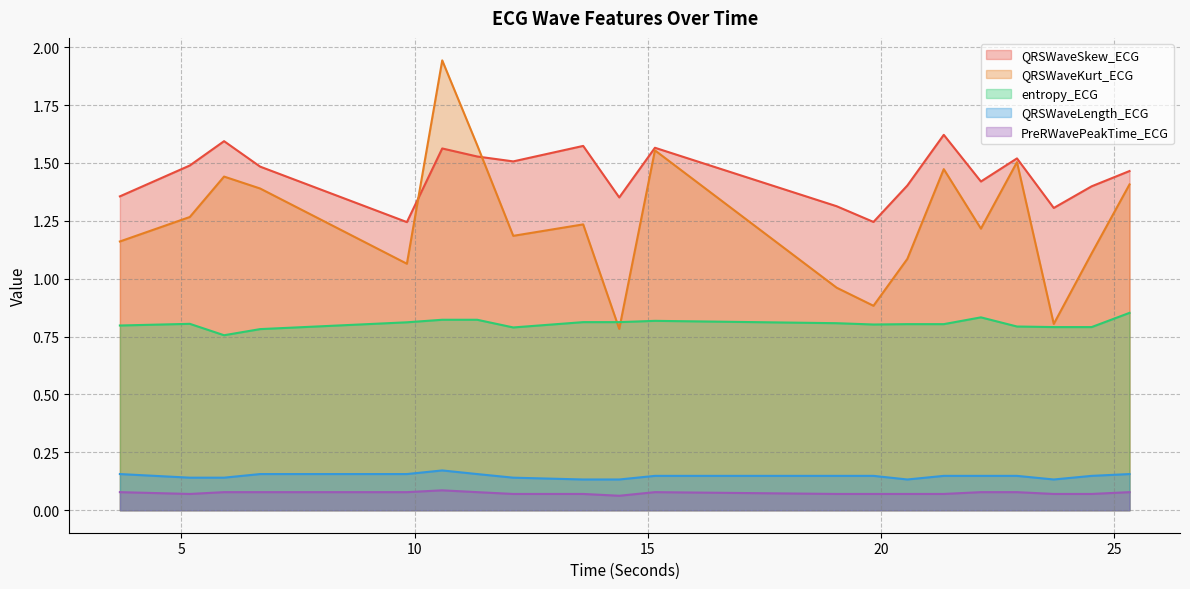

Reading left to right, transcribe all the data shown in this chart.

QRSWaveSkew_ECG: 3.6796875=1.4	5.1796875=1.5	5.9140625=1.6	6.6875=1.5	9.8359375=1.2	10.59375=1.6	11.34375=1.5	12.1171875=1.5	13.6171875=1.6	14.390625=1.4	15.15625=1.6	19.0546875=1.3	19.84375=1.2	20.5703125=1.4	21.3515625=1.6	22.1484375=1.4	22.921875=1.5	23.7109375=1.3	24.5234375=1.4	25.3359375=1.5
QRSWaveKurt_ECG: 3.6796875=1.2	5.1796875=1.3	5.9140625=1.4	6.6875=1.4	9.8359375=1.1	10.59375=1.9	11.34375=1.6	12.1171875=1.2	13.6171875=1.2	14.390625=0.8	15.15625=1.6	19.0546875=1.0	19.84375=0.9	20.5703125=1.1	21.3515625=1.5	22.1484375=1.2	22.921875=1.5	23.7109375=0.8	24.5234375=1.1	25.3359375=1.4
entropy_ECG: 3.6796875=0.8	5.1796875=0.8	5.9140625=0.8	6.6875=0.8	9.8359375=0.8	10.59375=0.8	11.34375=0.8	12.1171875=0.8	13.6171875=0.8	14.390625=0.8	15.15625=0.8	19.0546875=0.8	19.84375=0.8	20.5703125=0.8	21.3515625=0.8	22.1484375=0.8	22.921875=0.8	23.7109375=0.8	24.5234375=0.8	25.3359375=0.9
QRSWaveLength_ECG: 3.6796875=0.2	5.1796875=0.1	5.9140625=0.1	6.6875=0.2	9.8359375=0.2	10.59375=0.2	11.34375=0.2	12.1171875=0.1	13.6171875=0.1	14.390625=0.1	15.15625=0.1	19.0546875=0.1	19.84375=0.1	20.5703125=0.1	21.3515625=0.1	22.1484375=0.1	22.921875=0.1	23.7109375=0.1	24.5234375=0.1	25.3359375=0.2
PreRWavePeakTime_ECG: 3.6796875=0.1	5.1796875=0.1	5.9140625=0.1	6.6875=0.1	9.8359375=0.1	10.59375=0.1	11.34375=0.1	12.1171875=0.1	13.6171875=0.1	14.390625=0.1	15.15625=0.1	19.0546875=0.1	19.84375=0.1	20.5703125=0.1	21.3515625=0.1	22.1484375=0.1	22.921875=0.1	23.7109375=0.1	24.5234375=0.1	25.3359375=0.1